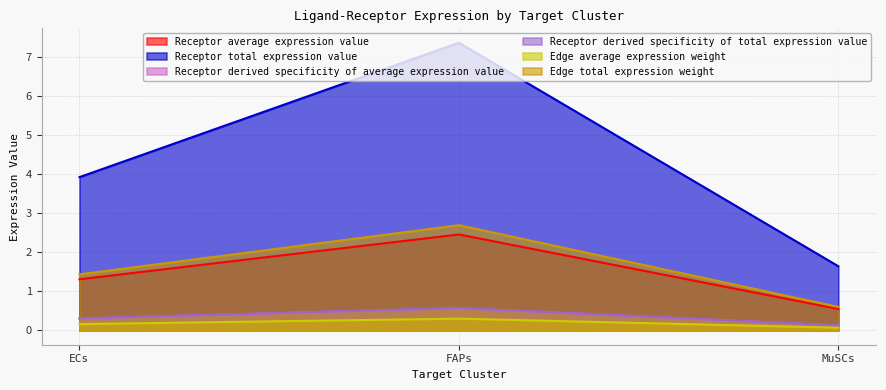

Between ECs and FAPs, which is larger?

FAPs